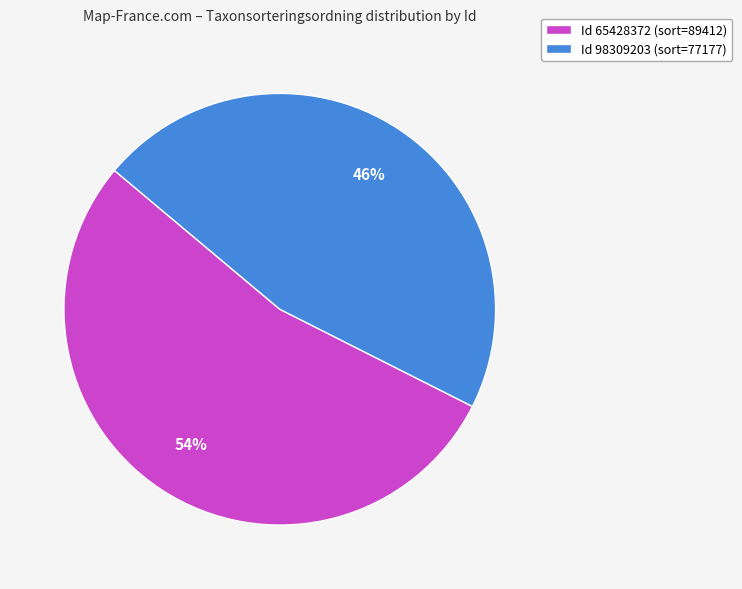

Do Id 98309203 (sort=77177) and Id 65428372 (sort=89412) together represent more than half of the pie?

Yes